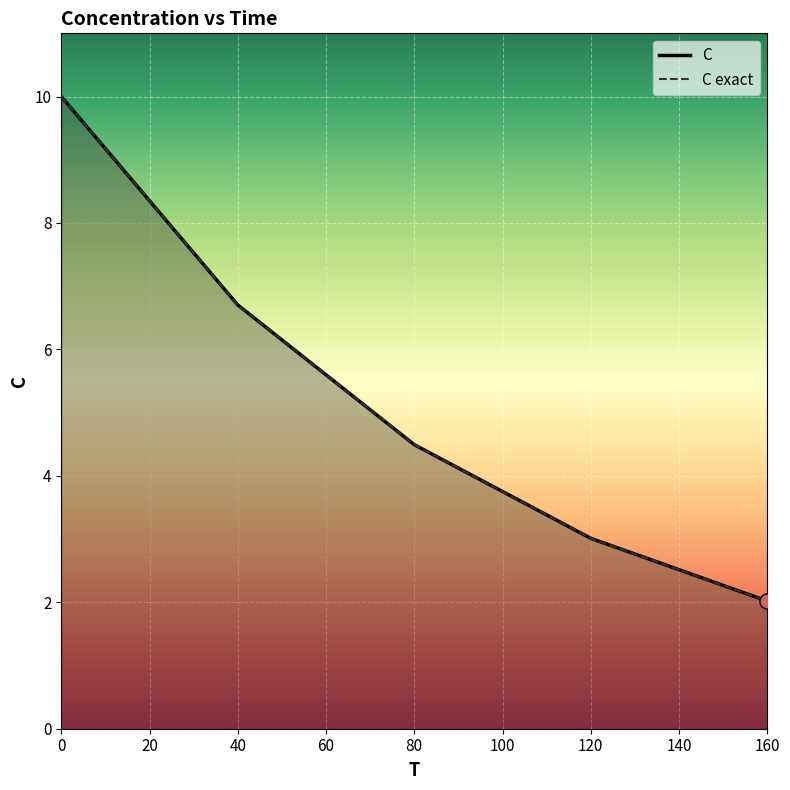

What is the total value across all series at 80?

9.0